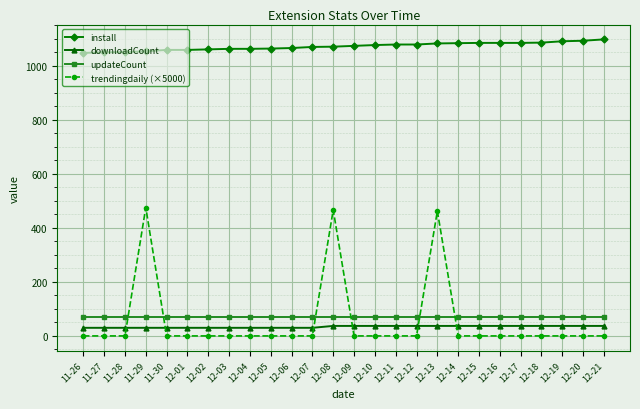

How many categories are shown in the chart?

26